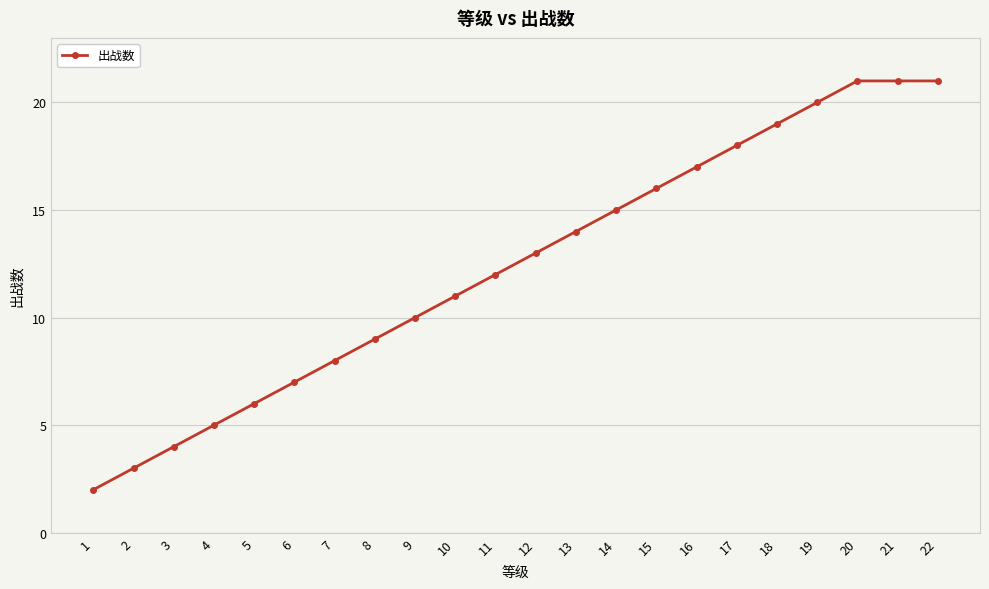

Does the chart display data point markers on the line(s)?

Yes